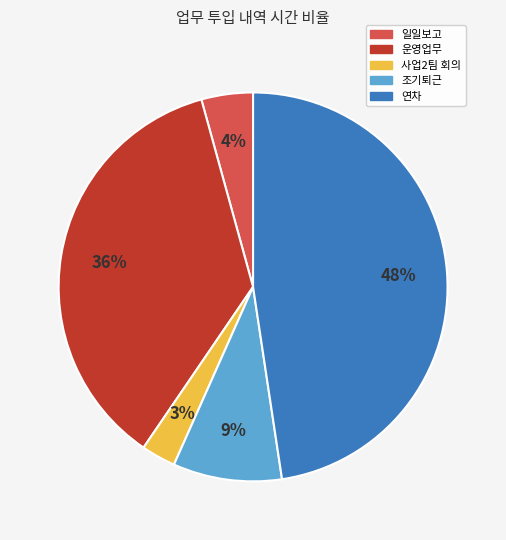

Combined, do 일일보고 and 사업2팀 회의 account for over 50%?

No